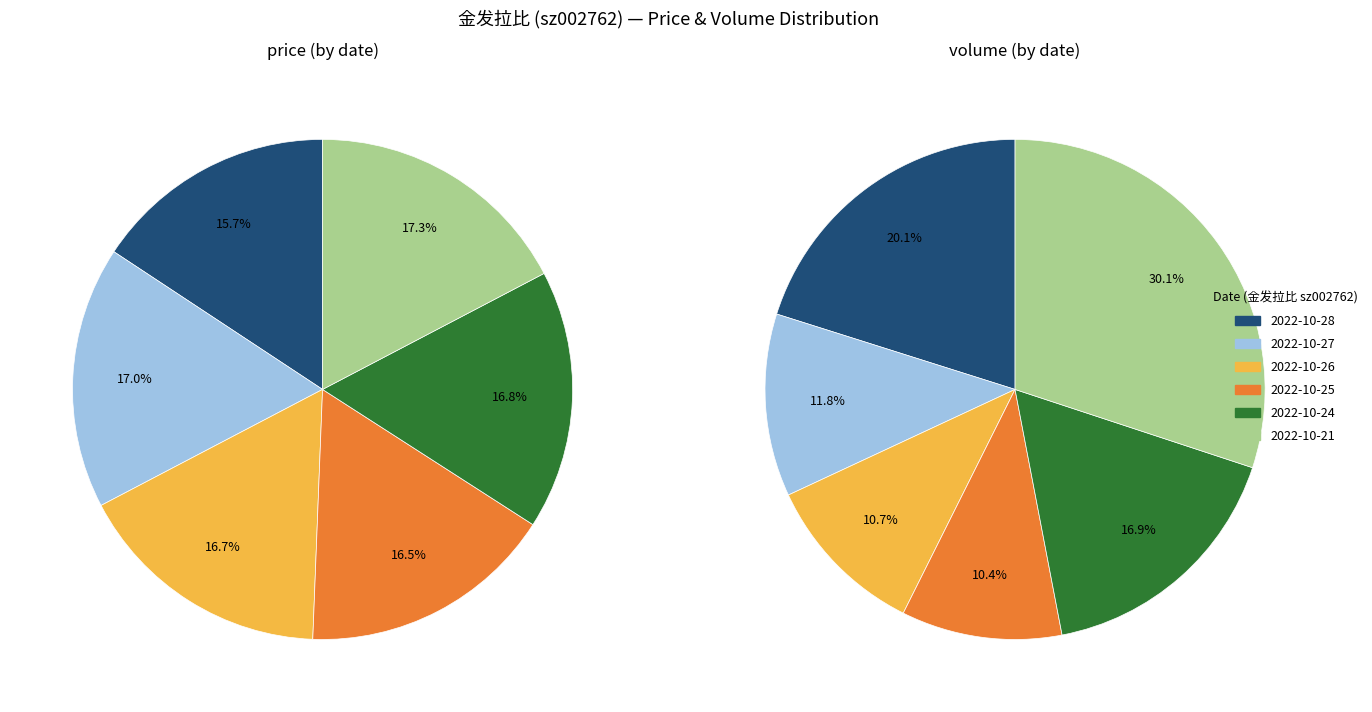

Which category has the smallest portion of the pie?

2022-10-28 (79028)